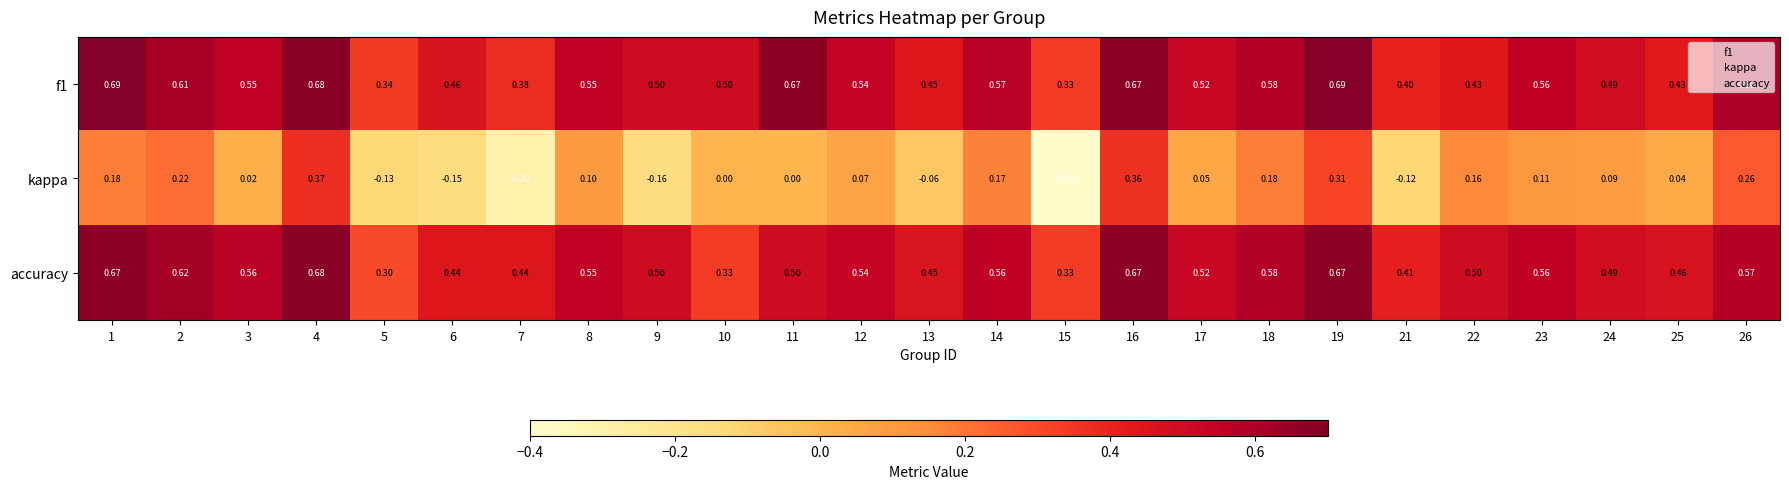

Is the value of f1 at 11 greater than the value of kappa at 9?

Yes